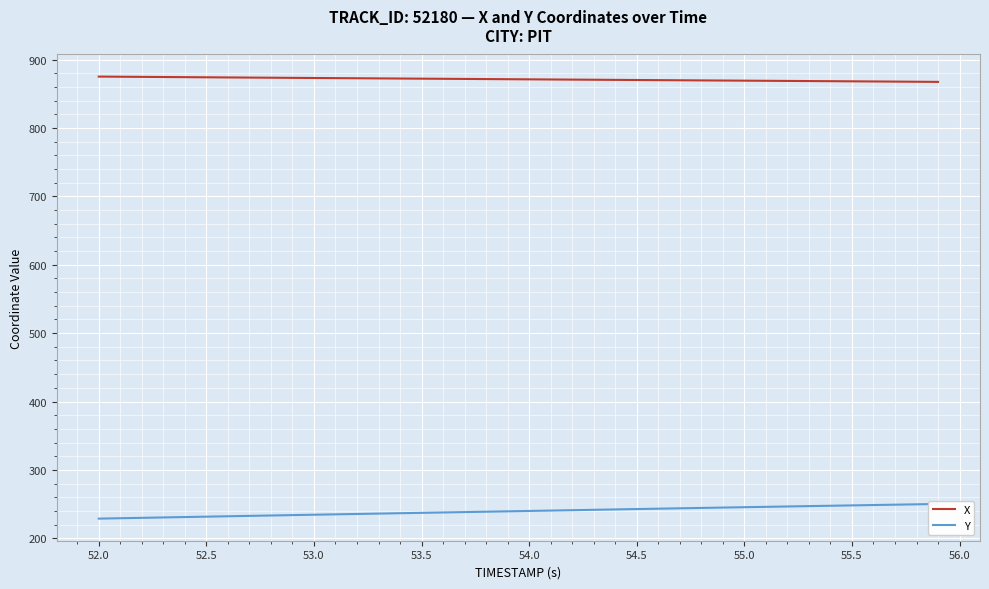

True or false: Y has more than 1 points higher than both neighbors.

False